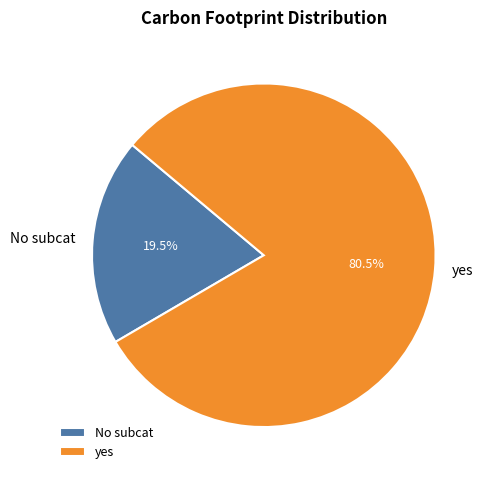

Which slice is the smallest?

No subcat